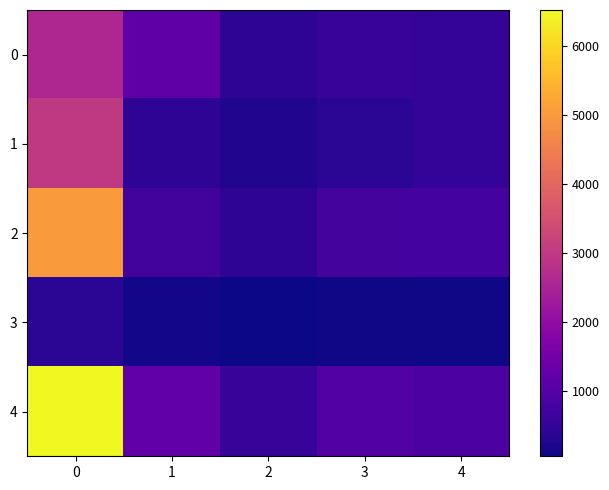

Which has a higher value, 2 or 4?

4